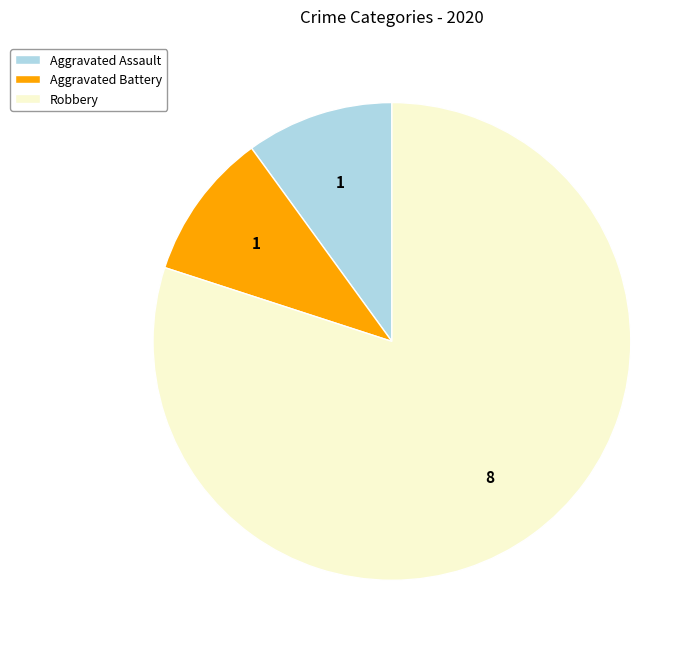

Does Robbery account for over 50% of the chart?

Yes